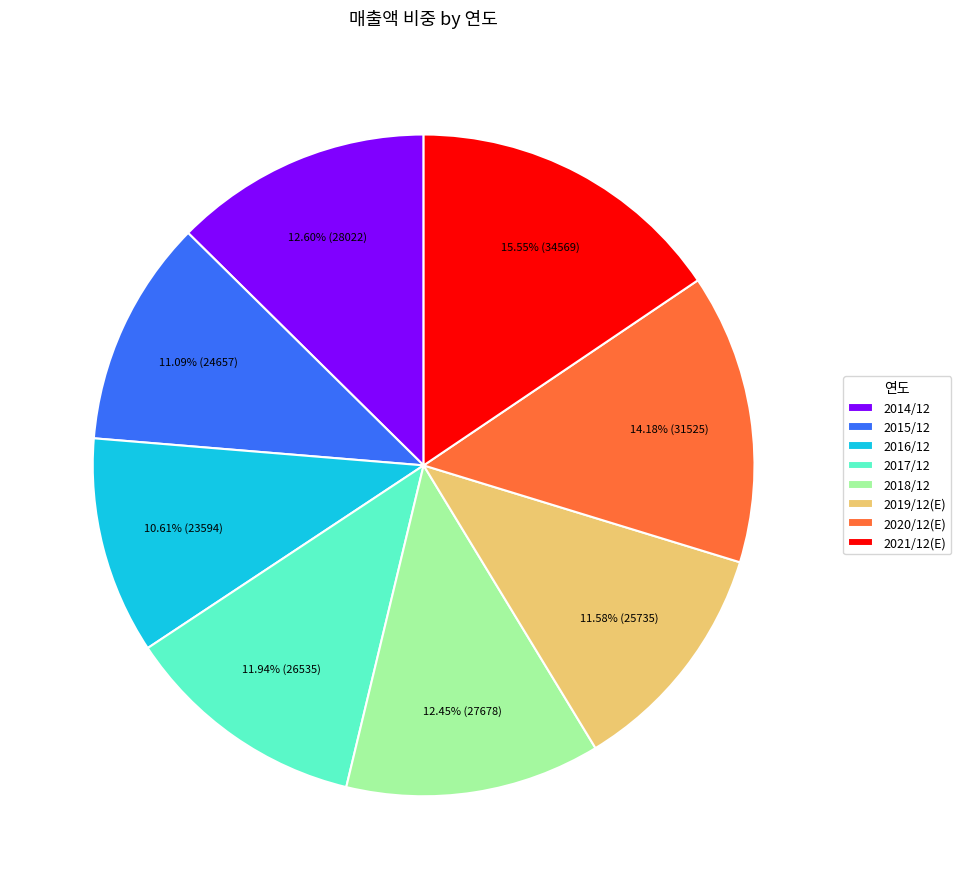

To the nearest percent, what is the difference between the largest and smallest slice percentages?

5%